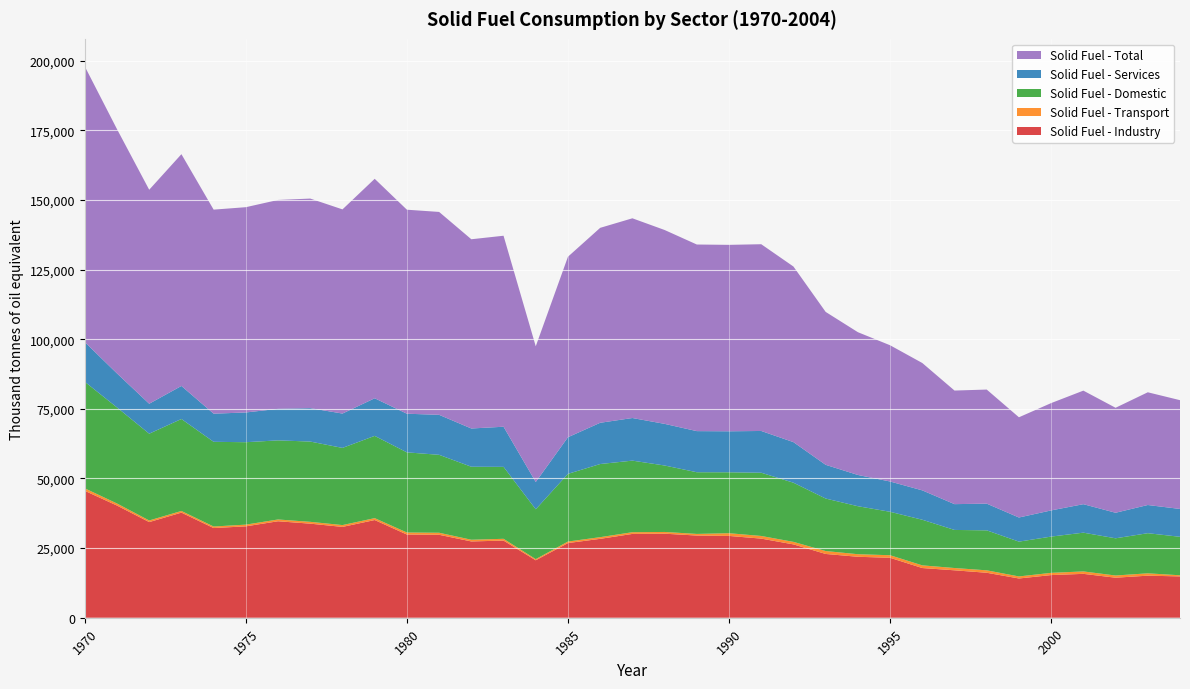

Reading right to left, what are all the values shown in this chart?

Solid Fuel - Industry: 2004=14839.5	2003=15104.5	2002=14374.3	2001=15758.0	2000=15316.3	1999=14095.1	1998=16147.7	1997=17030.0	1996=17844.5	1995=21522.0	1994=21891.5	1993=22902.4	1992=26333.5	1991=28410.7	1990=29376.3	1989=29512.5	1988=30179.4	1987=30097.3	1986=28328.9	1985=26816.1	1984=20630.5	1983=27702.1	1982=27398.6	1981=29785.1	1980=29876.7	1979=35081.3	1978=32615.1	1977=33782.7	1976=34643.8	1975=32821.6	1974=32205.7	1973=37748.3	1972=34345.4	1971=40284.5	1970=45572.7
Solid Fuel - Transport: 2004=402.9	2003=845.6	2002=789.4	2001=871.0	2000=801.2	1999=733.9	1998=873.6	1997=823.5	1996=961.0	1995=924.6	1994=920.6	1993=1047.9	1992=911.1	1991=952.5	1990=975.3	1989=584.9	1988=622.4	1987=616.4	1986=602.8	1985=545.4	1984=409.9	1983=641.5	1982=612.8	1981=733.0	1980=730.2	1979=686.5	1978=657.9	1977=654.5	1976=640.8	1975=611.8	1974=551.8	1973=596.9	1972=584.0	1971=745.0	1970=899.3
Solid Fuel - Domestic: 2004=13822.1	2003=14406.3	2002=13360.0	2001=13921.2	2000=13022.8	1999=12502.2	1998=14357.9	1997=13675.5	1996=16381.9	1995=15596.9	1994=17236.6	1993=18853.0	1992=21243.7	1991=22708.7	1990=21878.6	1989=22153.5	1988=23867.0	1987=25705.0	1986=26265.1	1985=24306.8	1984=17909.0	1983=25836.8	1982=26212.2	1981=27987.9	1980=28782.2	1979=29539.1	1978=27713.3	1977=28829.0	1976=28408.6	1975=29599.5	1974=30419.3	1973=33028.2	1972=31164.7	1971=34486.1	1970=38262.0
Solid Fuel - Services: 2004=10000.6	2003=10125.3	2002=9175.6	2001=10227.8	2000=9400.5	1999=8661.5	1998=9590.8	1997=9262.8	1996=10550.2	1995=10880.5	1994=11223.3	1993=12109.6	1992=14571.6	1991=14995.1	1990=14723.7	1989=14763.2	1988=14952.1	1987=15302.3	1986=14811.2	1985=13155.8	1984=9788.6	1983=14409.6	1982=13734.4	1981=14359.0	1980=13873.8	1979=13507.1	1978=12334.6	1977=11996.8	1976=11322.8	1975=10683.1	1974=10101.1	1973=11861.7	1972=10752.9	1971=12216.4	1970=14260.0
Solid Fuel - Total: 2004=39065.1	2003=40481.5	2002=37699.4	2001=40777.9	2000=38540.9	1999=35992.7	1998=40970.1	1997=40791.8	1996=45737.7	1995=48924.0	1994=51272.0	1993=54913.0	1992=63060.0	1991=67067.0	1990=66954.0	1989=67014.0	1988=69621.0	1987=71721.0	1986=70008.0	1985=64824.0	1984=48738.0	1983=68590.0	1982=67958.0	1981=72865.0	1980=73263.0	1979=78814.0	1978=73321.0	1977=75263.0	1976=75016.0	1975=73716.0	1974=73278.0	1973=83235.0	1972=76847.0	1971=87732.0	1970=98994.0